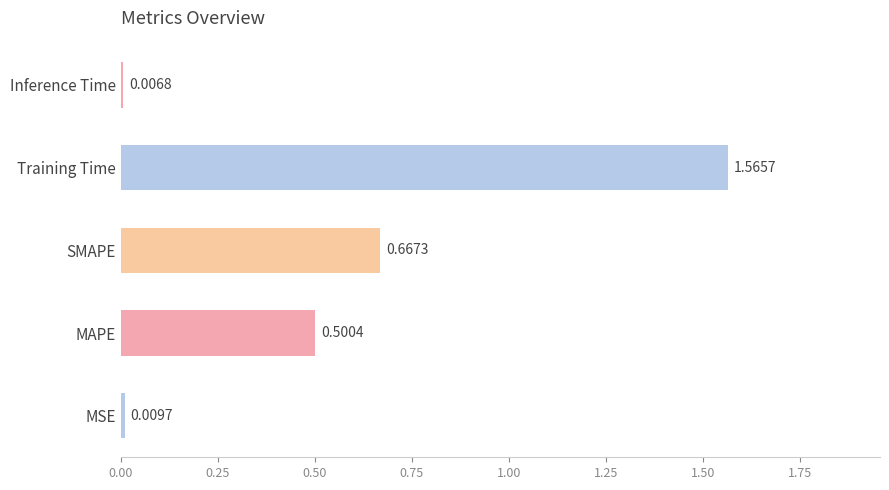

Count the number of data series in this chart.

1